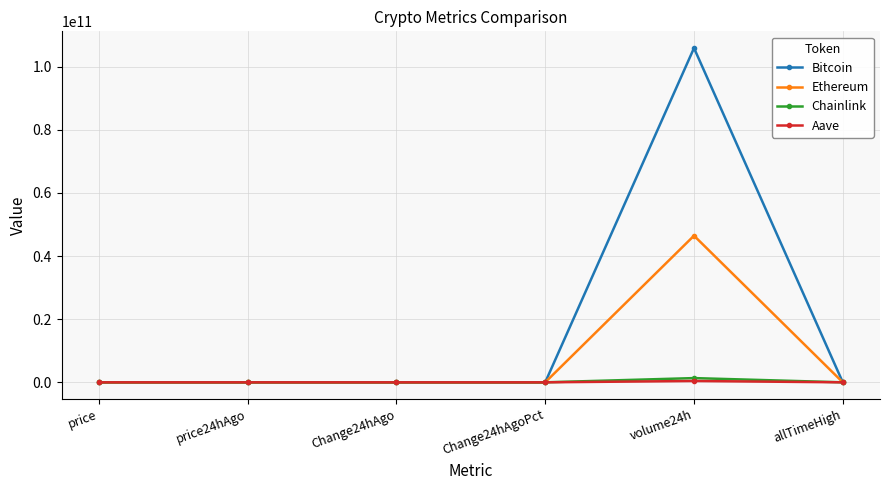

True or false: Bitcoin has more than 0 points higher than both neighbors.

True